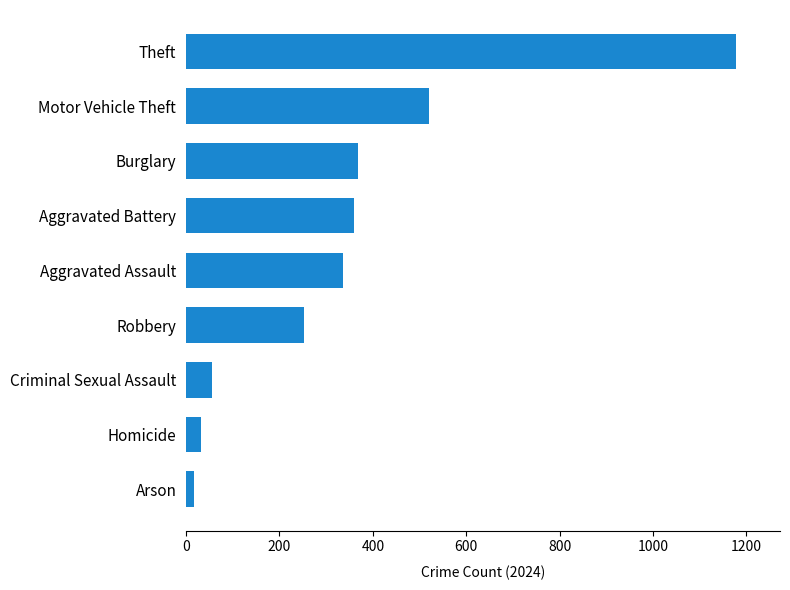

Are the bars horizontal?

Yes